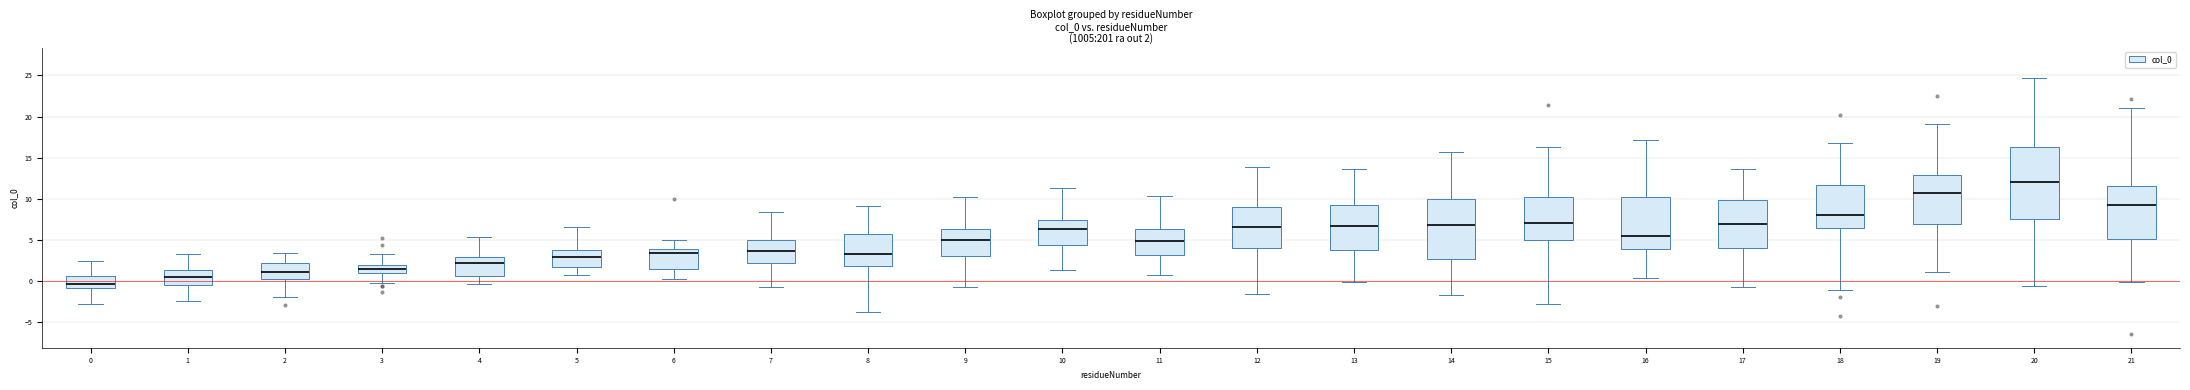

Which box has the highest median line?

20